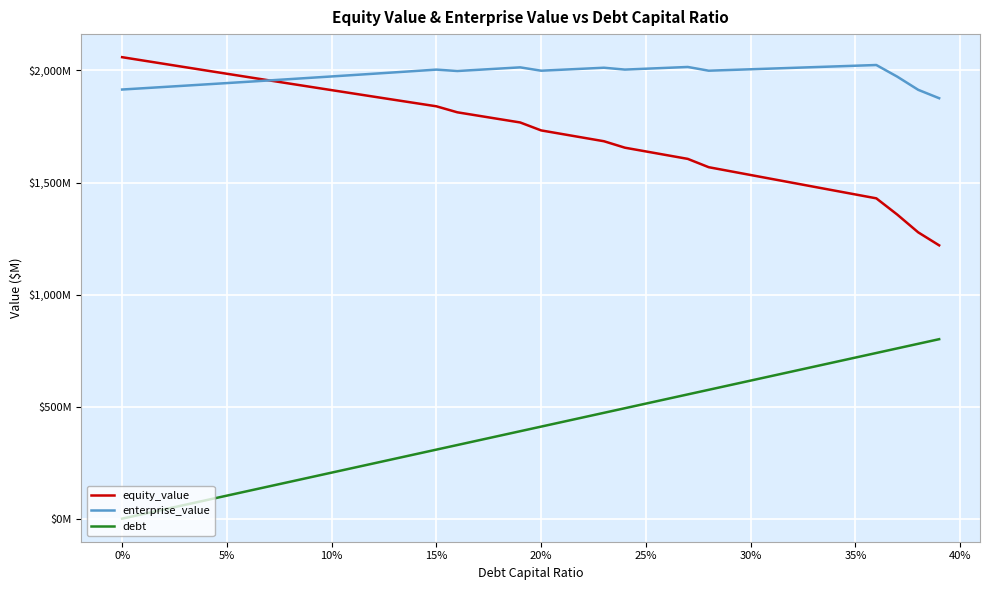

Is this an area chart (filled region under the line)?

No